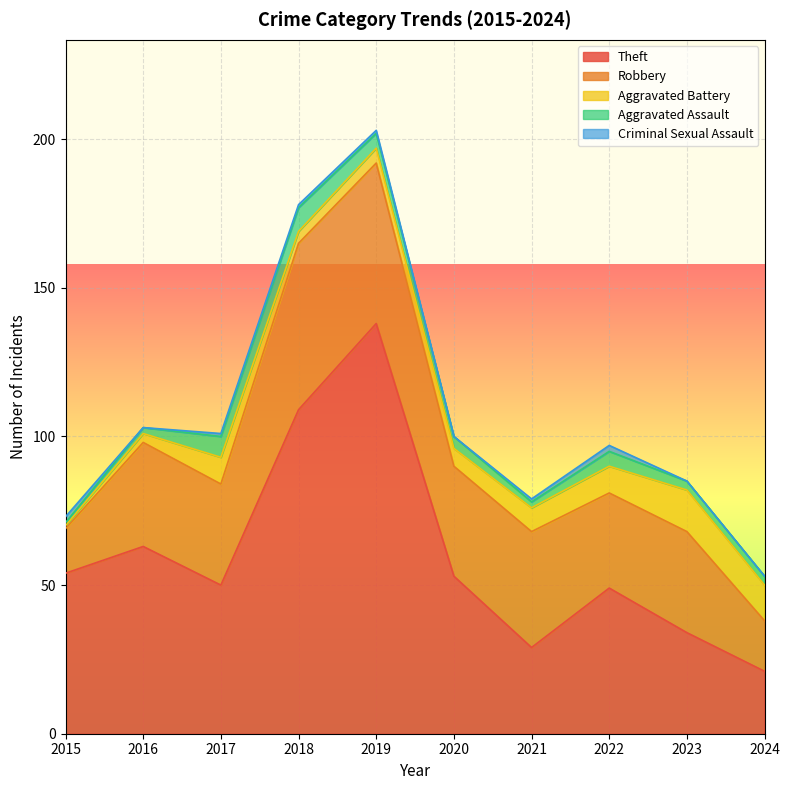

Rank the series by their maximum value, from lowest to highest.

Criminal Sexual Assault, Aggravated Assault, Aggravated Battery, Robbery, Theft